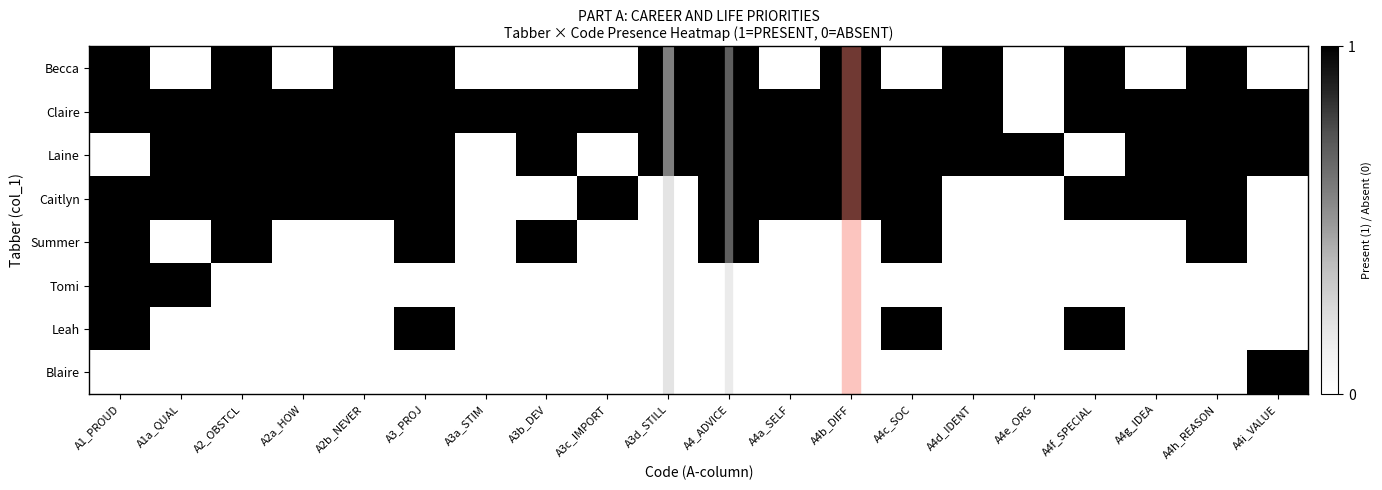

How many values in Laine are above zero?

16